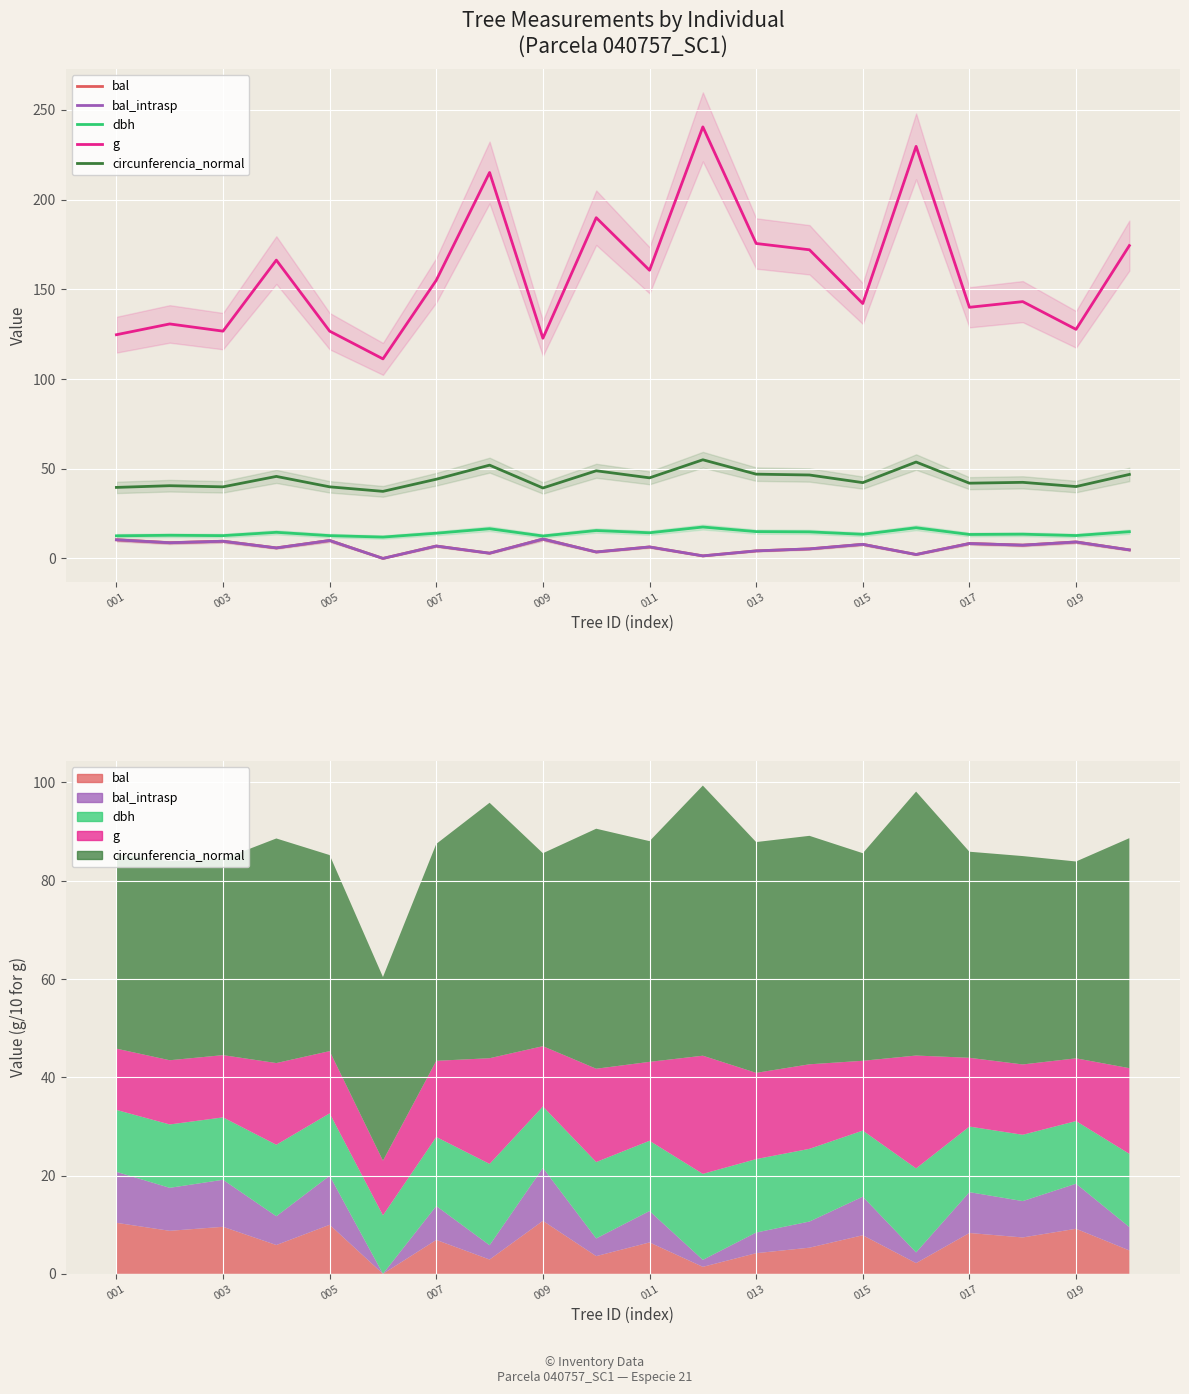

Between 003 and 009, which series saw the biggest shift?

g